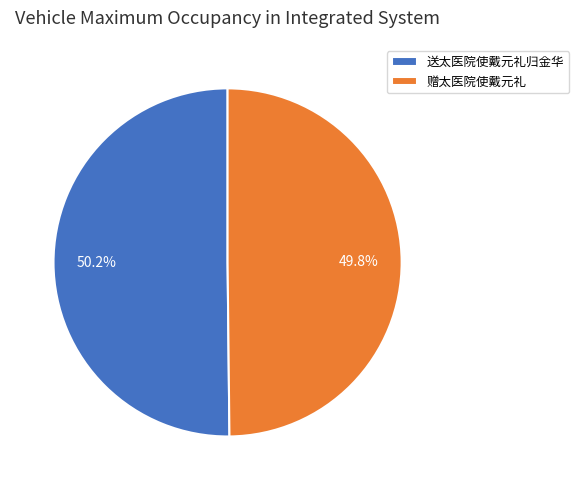

Does any single category account for the majority?

Yes